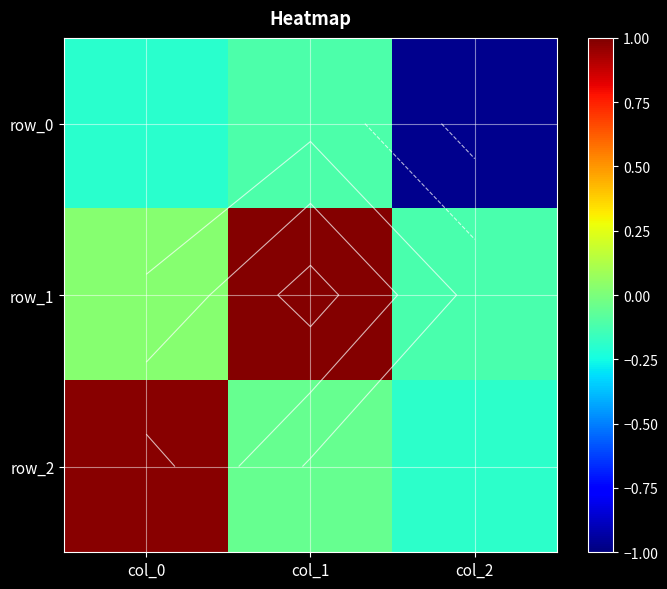

What is the total value across all series at col_0?

0.8